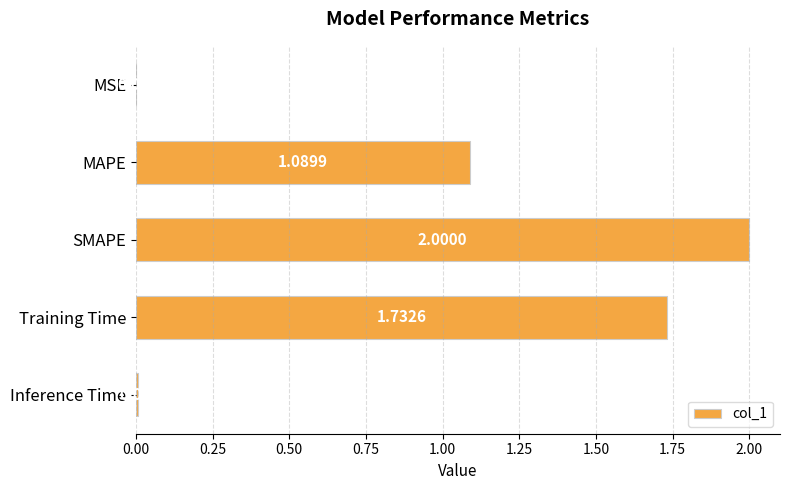

What is the sum of all values?

4.8